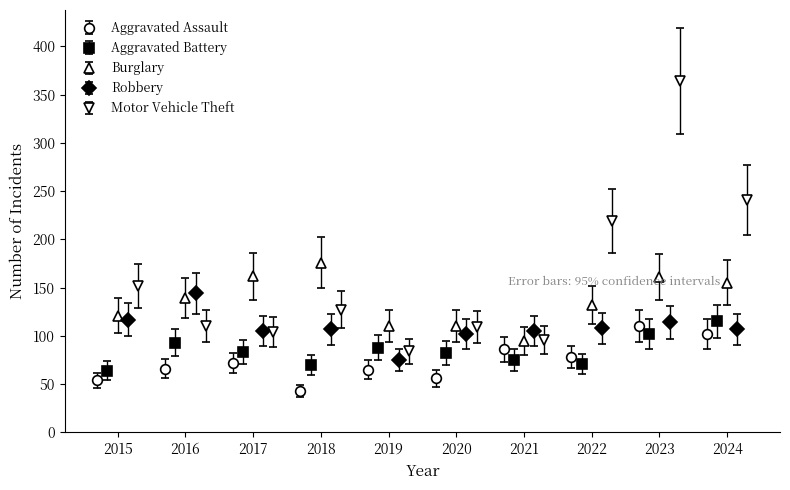

Reading left to right, what are all the values shown in this chart?

Aggravated Assault: 2015=54	2016=66	2017=72	2018=43	2019=65	2020=56	2021=86	2022=78	2023=110	2024=102
Aggravated Battery: 2015=64	2016=93	2017=83	2018=70	2019=88	2020=82	2021=75	2022=71	2023=102	2024=115
Burglary: 2015=121	2016=139	2017=162	2018=176	2019=110	2020=110	2021=95	2022=132	2023=161	2024=155
Robbery: 2015=117	2016=144	2017=105	2018=107	2019=75	2020=102	2021=105	2022=108	2023=114	2024=107
Motor Vehicle Theft: 2015=152	2016=110	2017=104	2018=127	2019=84	2020=109	2021=96	2022=219	2023=364	2024=241